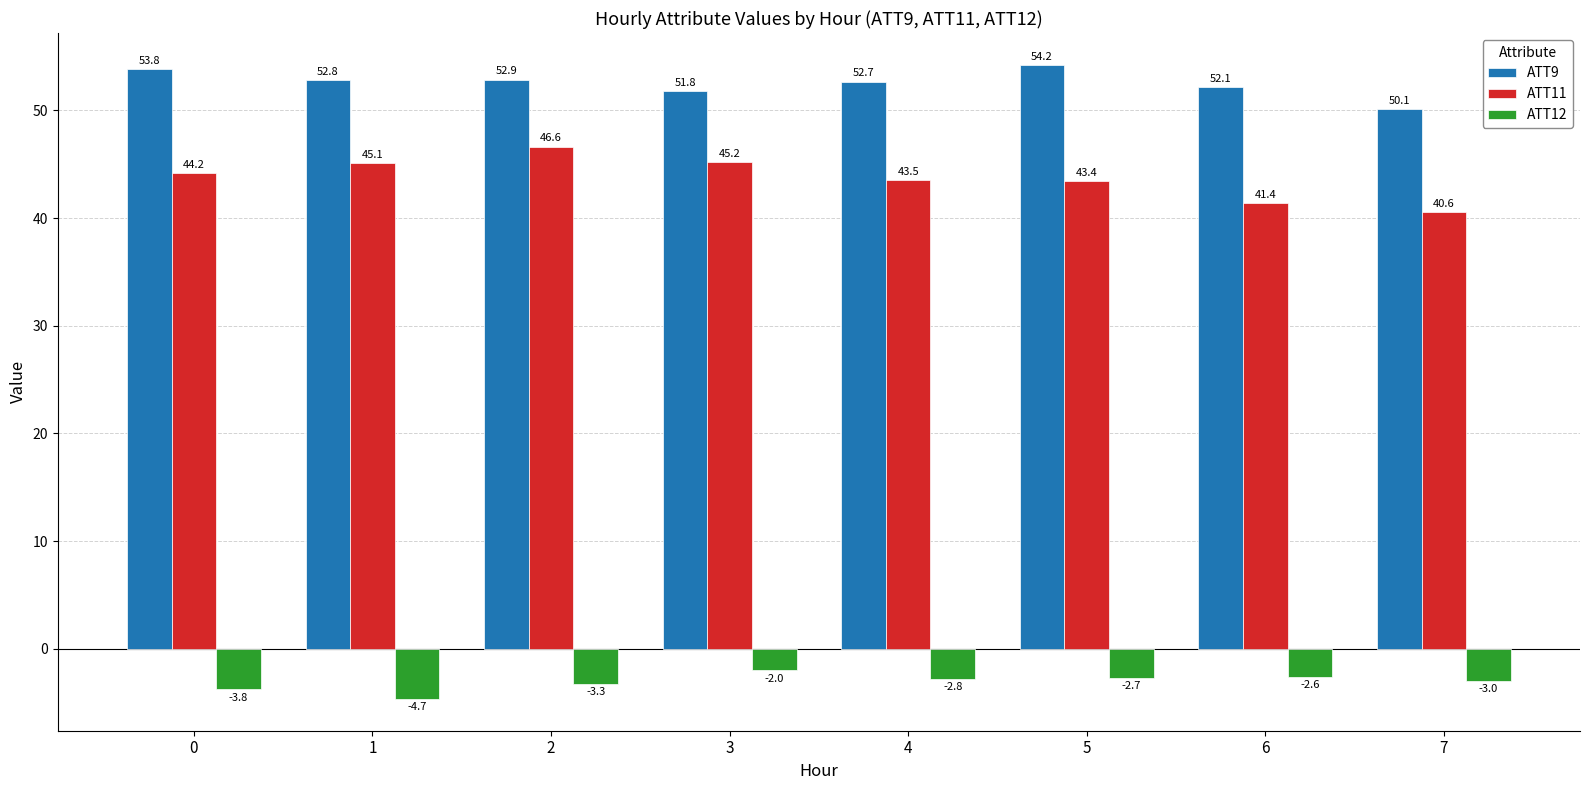

What is the difference between the highest and lowest values at 5?

56.9